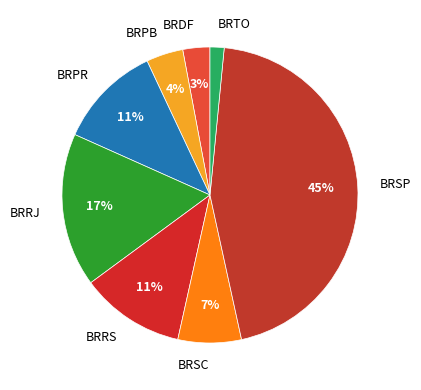

Which has a higher value, BRTO or BRRJ?

BRRJ